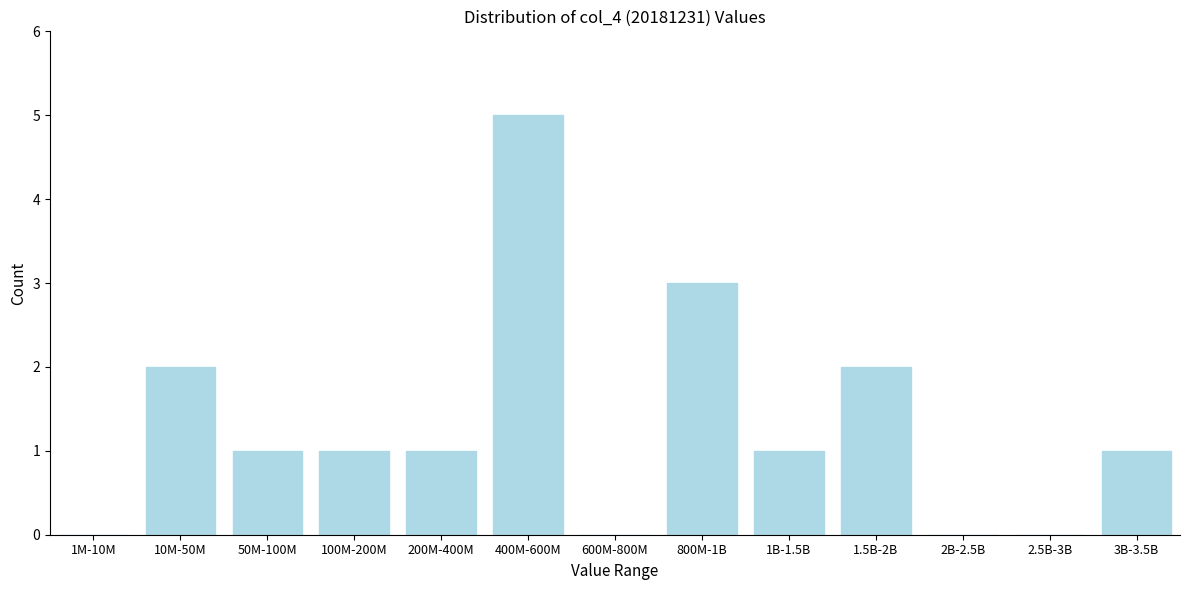

Reading left to right, transcribe all the data shown in this chart.

1M-10M=0	10M-50M=2	50M-100M=1	100M-200M=1	200M-400M=1	400M-600M=5	600M-800M=0	800M-1B=3	1B-1.5B=1	1.5B-2B=2	2B-2.5B=0	2.5B-3B=0	3B-3.5B=1